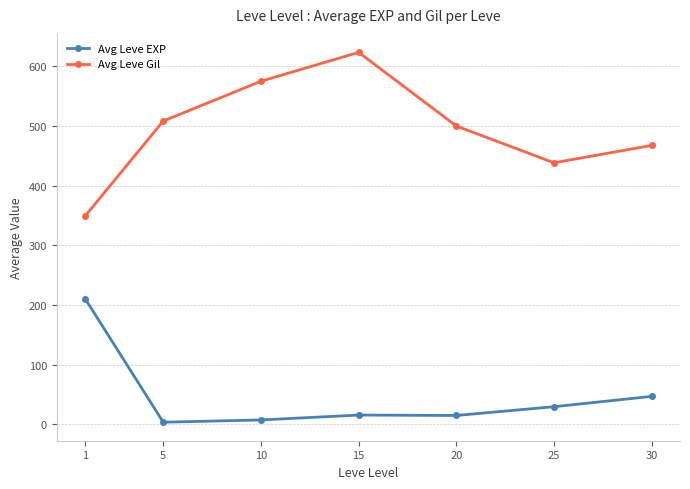

List the labels in order of Avg Leve Gil value, smallest first.

1, 25, 30, 20, 5, 10, 15